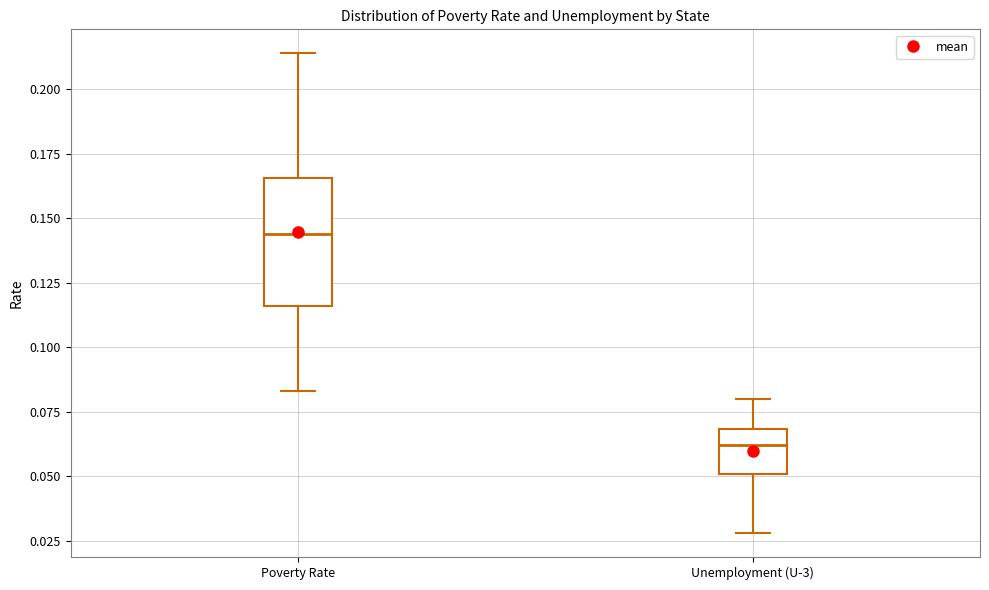

Comparing the boxes themselves (not the whiskers), which one is the tallest?

Poverty Rate